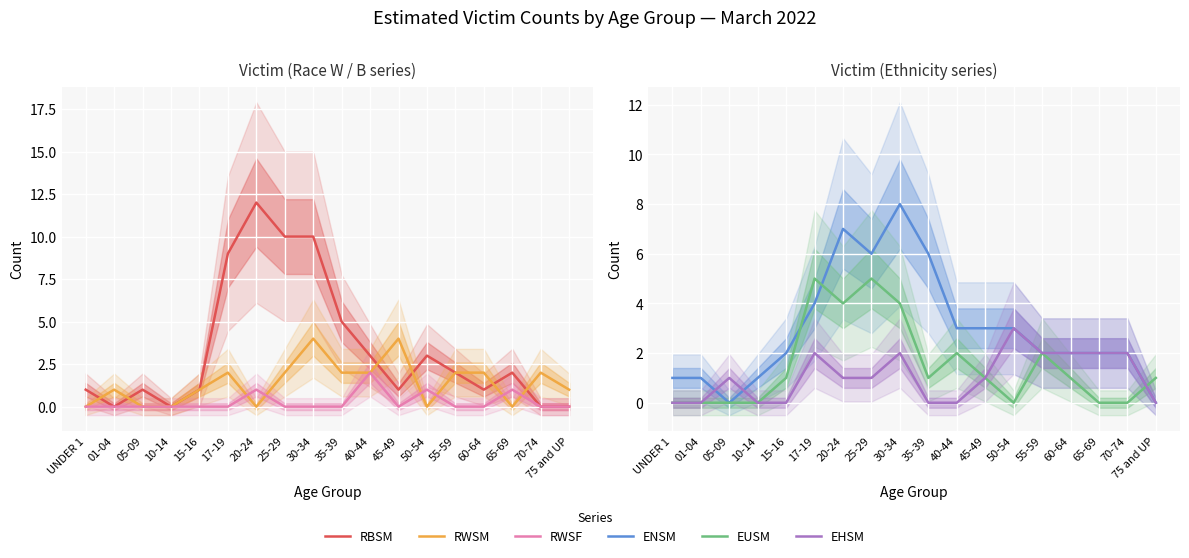

Is it true that RBSM equals 1 at 05-09?

True